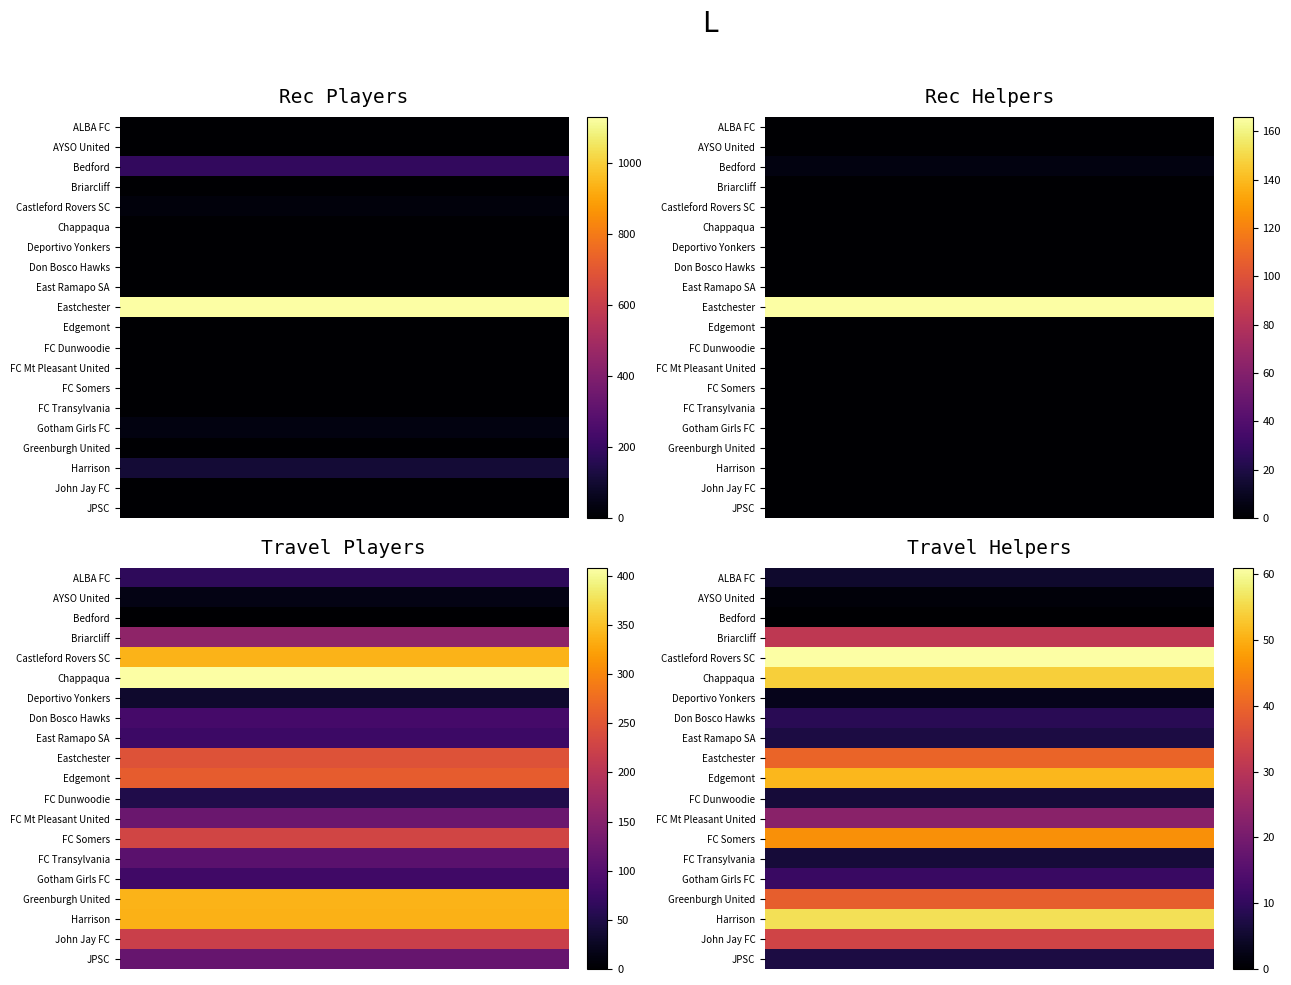

Where is FC Somers nearest to the value 114?

Briarcliff